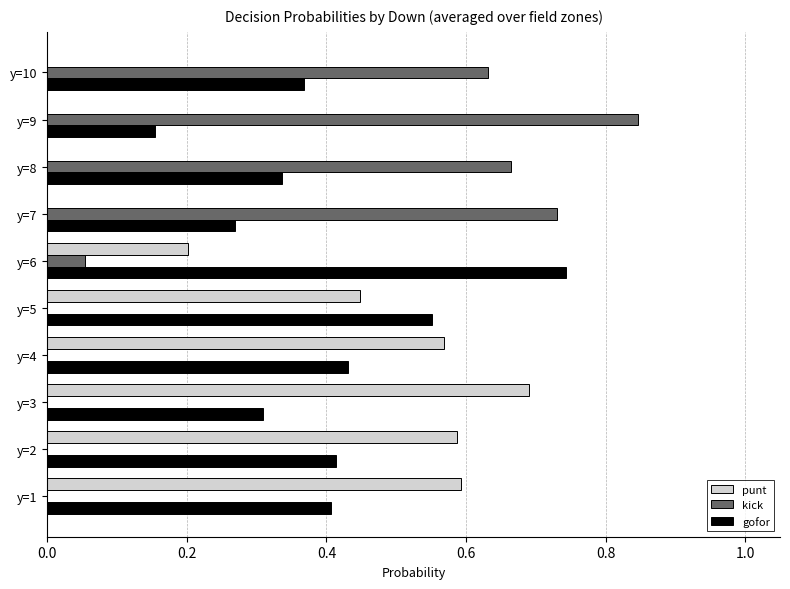

True or false: punt has a value of 0.2 at y=2.

False